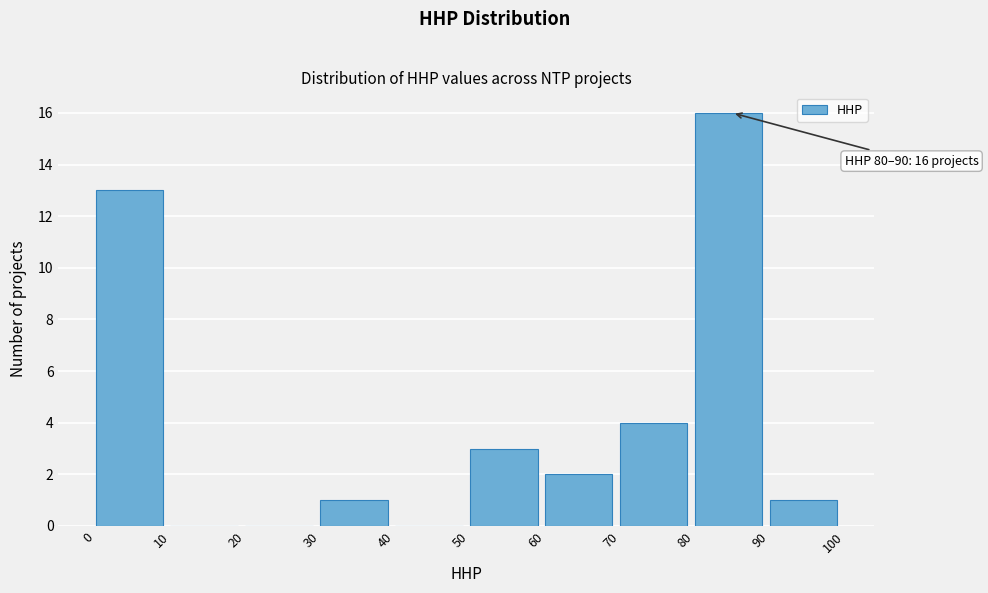

Which range on the x-axis has the tallest bar?

80 to 90